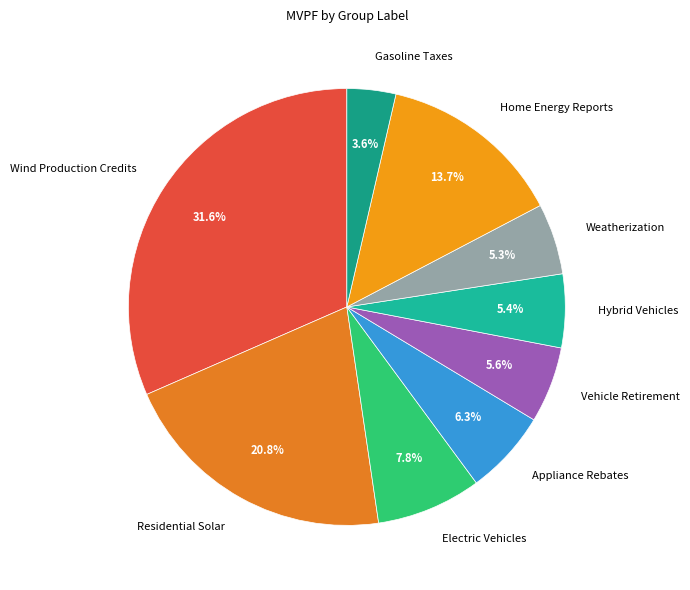

To the nearest percent, what is the combined percentage of Wind Production Credits and Home Energy Reports?

45%